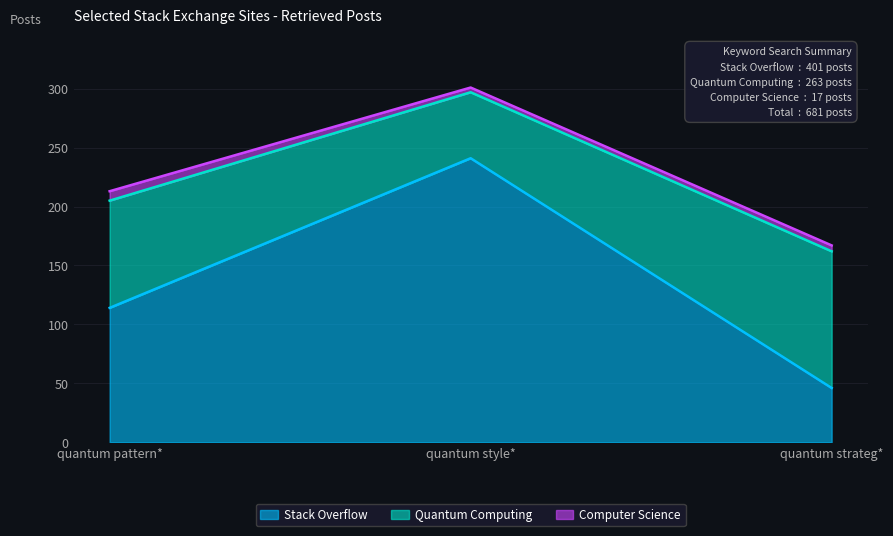

At which category does the chart reach its peak across all series?

quantum style*